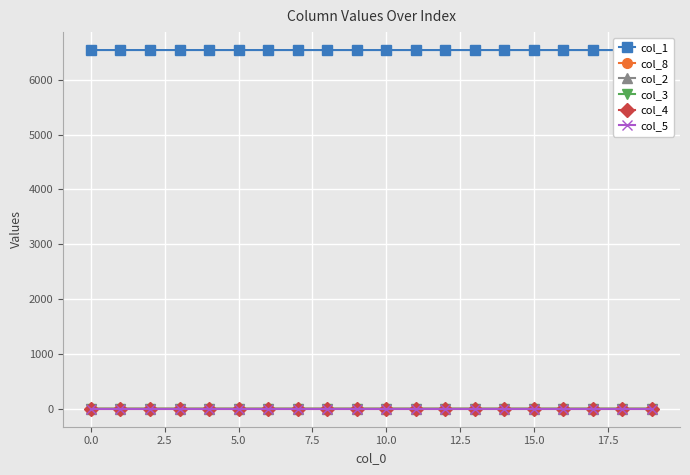

What value does the col_8 series have at 11?

0.1